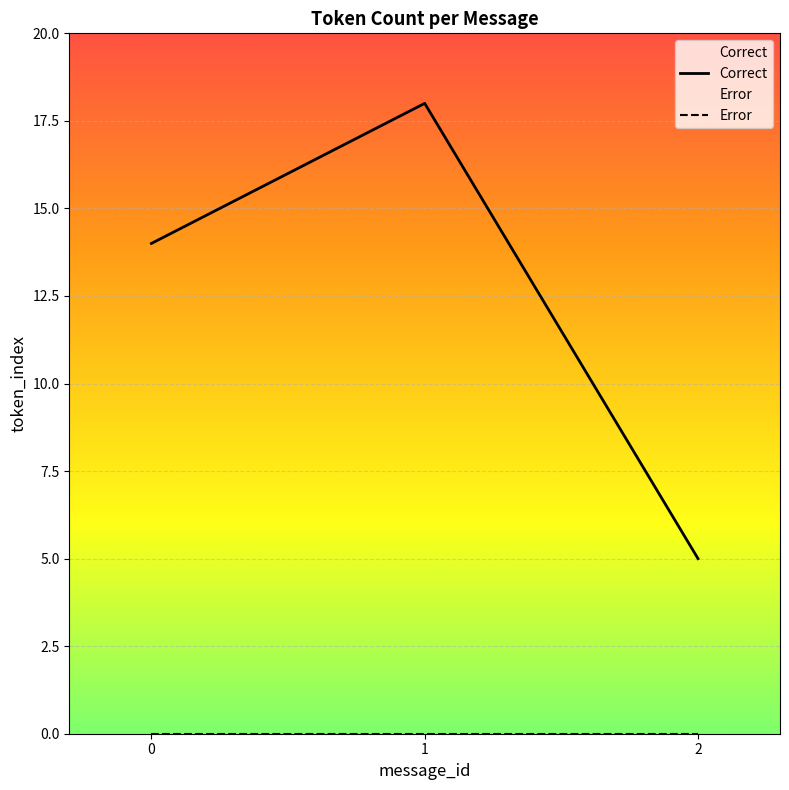

Between 0 and 1, which series saw the biggest shift?

Correct